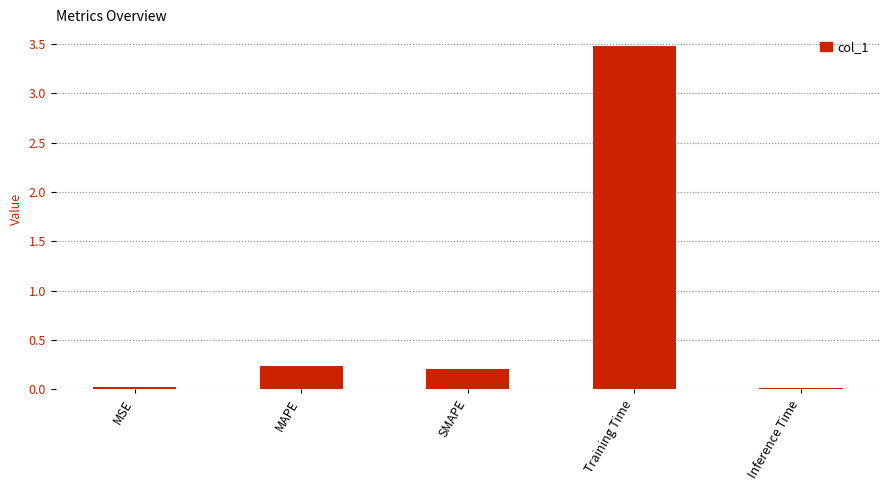

The value at Inference Time is 0.0. True or false?

True